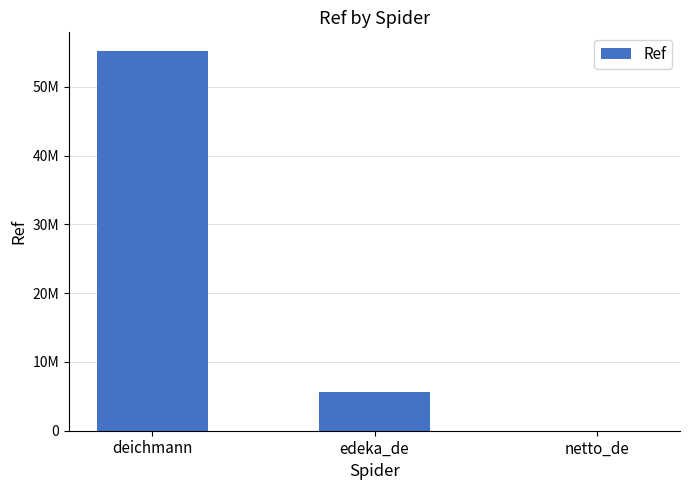

What is the minimum value shown in the chart?

4362